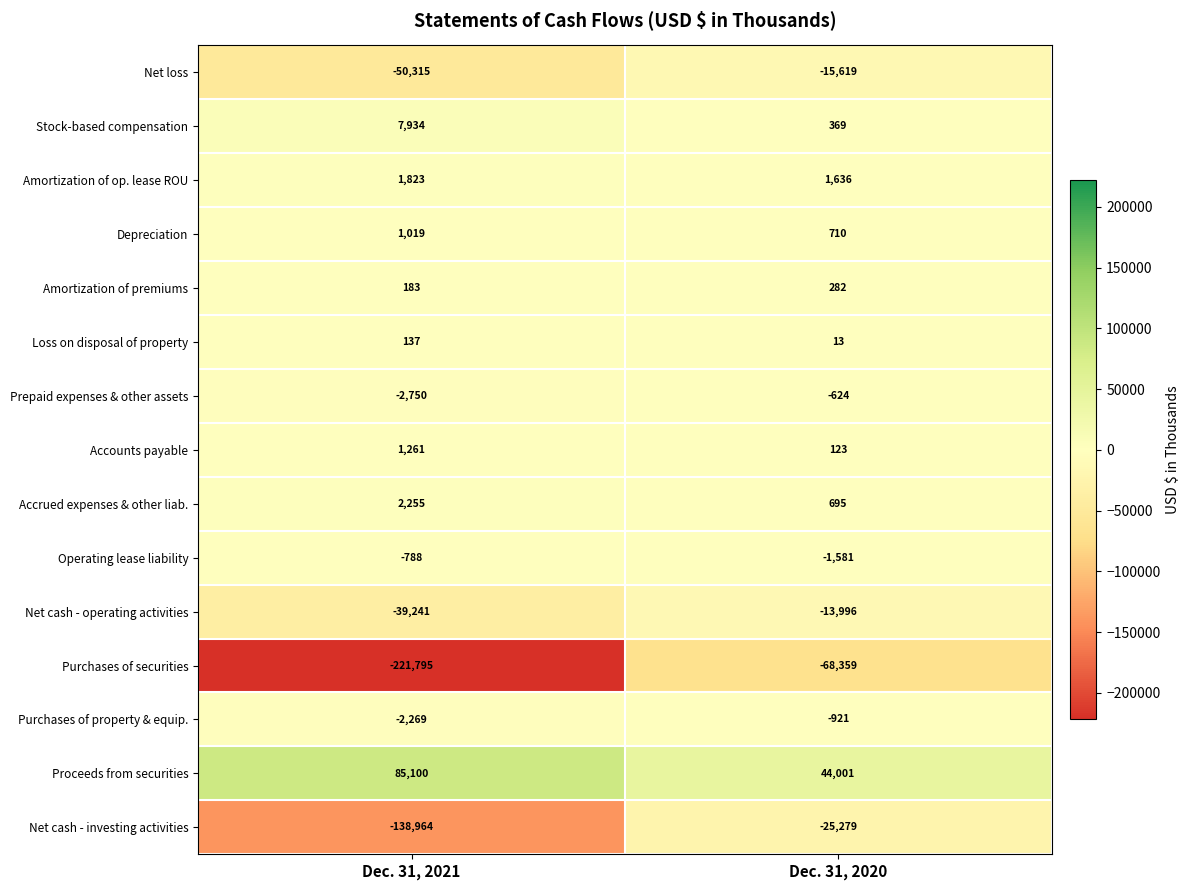

At which label does Amortization of premiums reach its peak?

Dec. 31, 2020